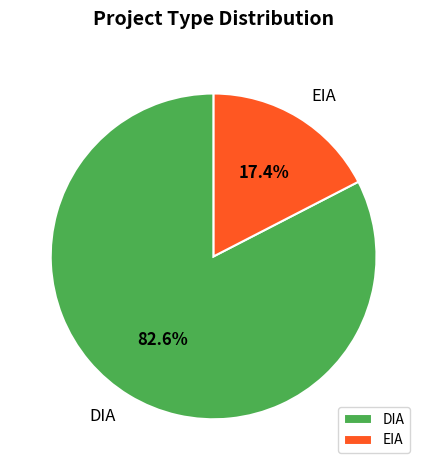

Rank the categories by value from highest to lowest.

DIA, EIA